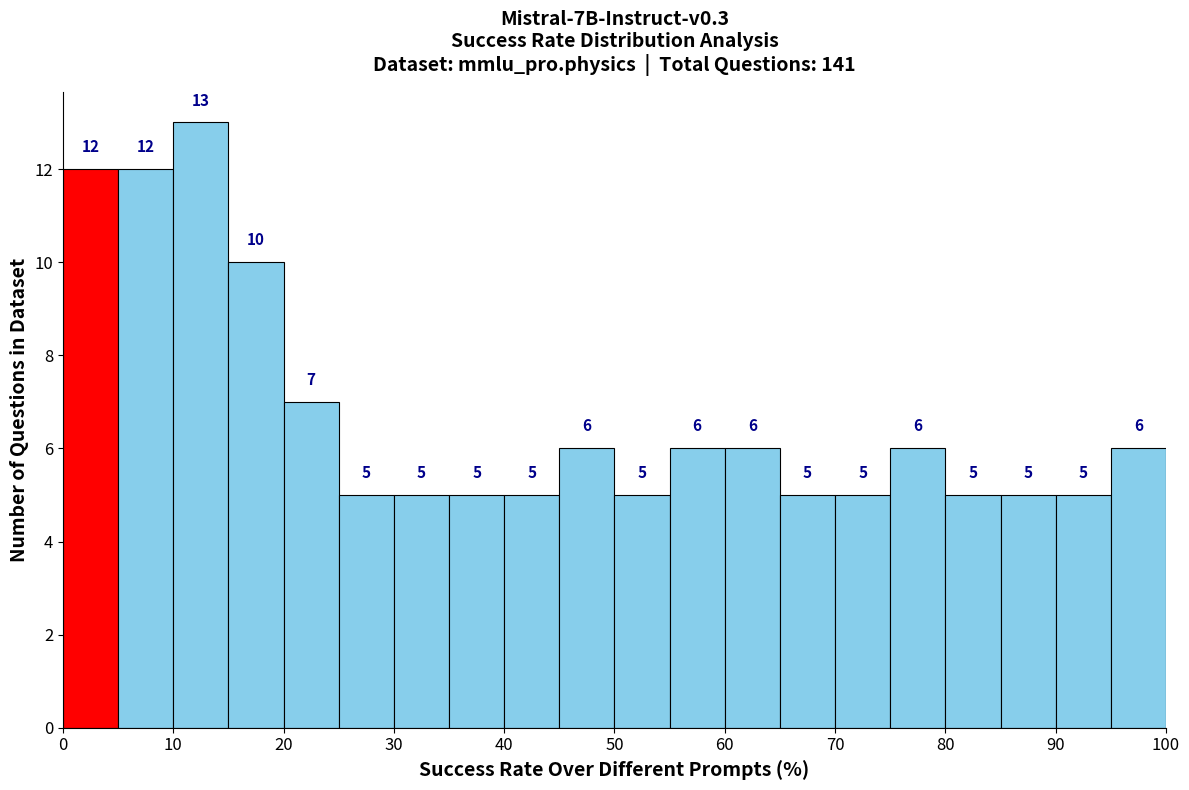

Reading left to right, list every bar in this chart as the range it spans on the x-axis followed by its height.

0 to 5: 12
5 to 10: 12
10 to 15: 13
15 to 20: 10
20 to 25: 7
25 to 30: 5
30 to 35: 5
35 to 40: 5
40 to 45: 5
45 to 50: 6
50 to 55: 5
55 to 60: 6
60 to 65: 6
65 to 70: 5
70 to 75: 5
75 to 80: 6
80 to 85: 5
85 to 90: 5
90 to 95: 5
95 to 100: 6